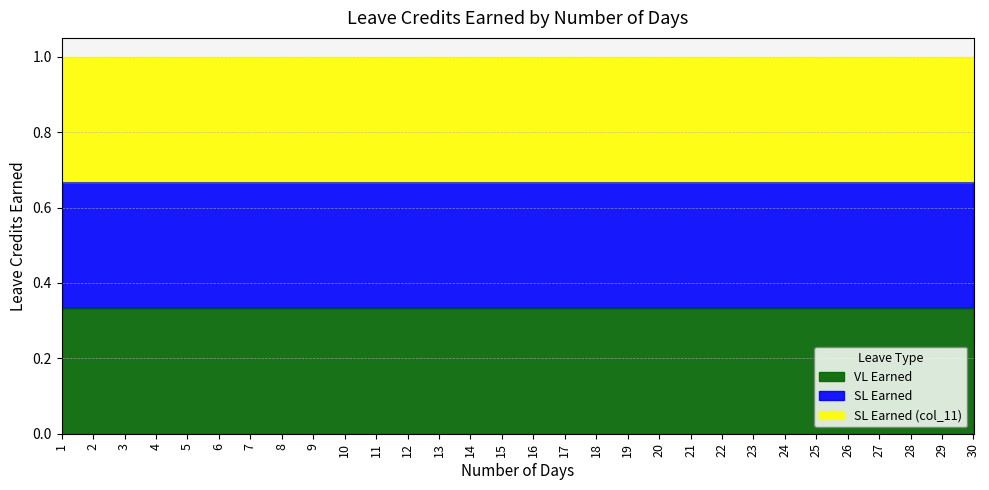

The value of SL Earned (col_11) at 24 is 1.4. True or false?

False